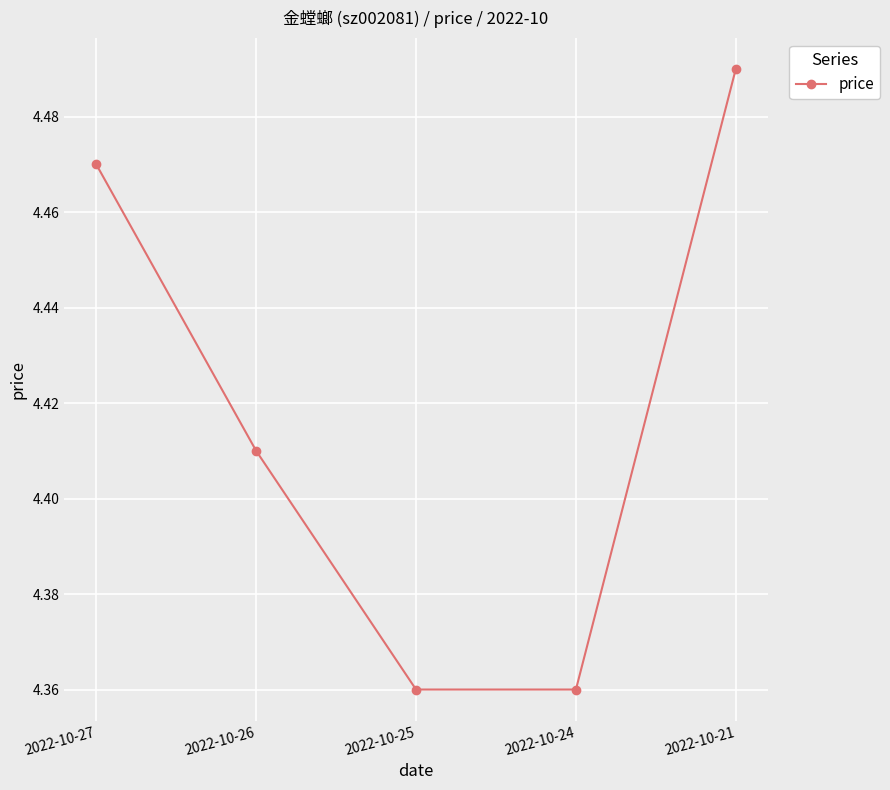

Count the values in the range 4 to 5.

5